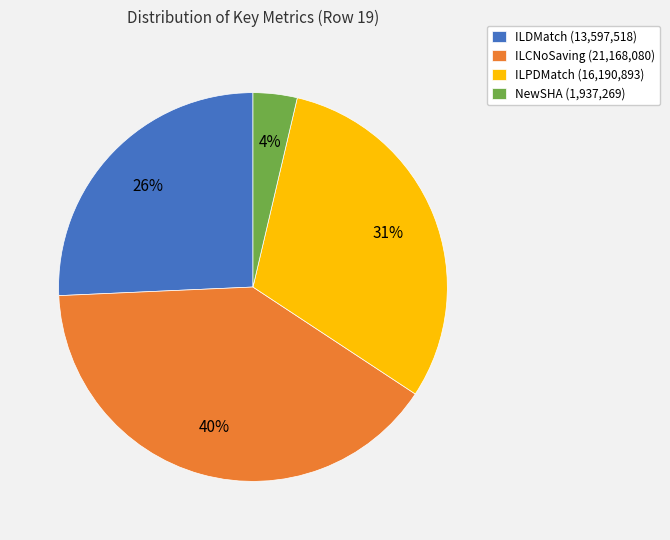

The NewSHA slice represents 4% of the pie. True or false?

True